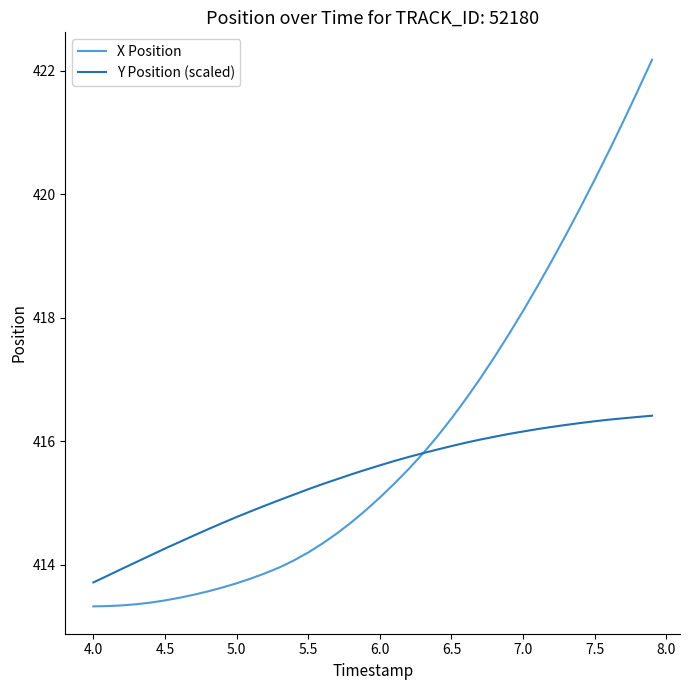

What is the smallest value displayed?

413.3